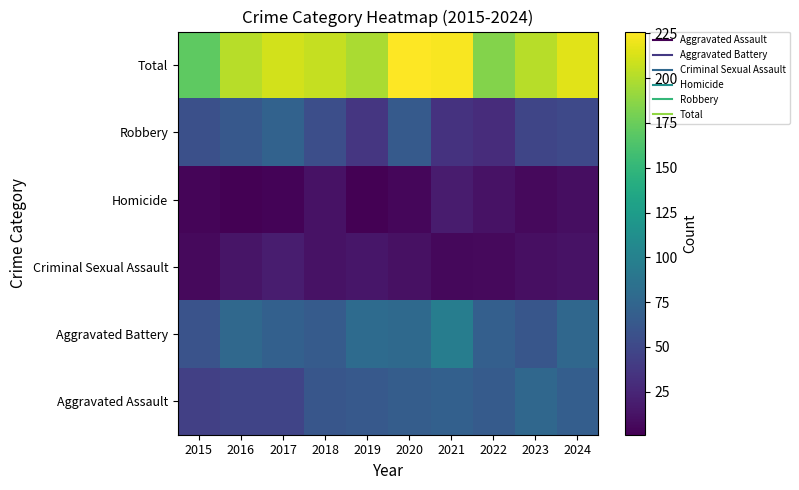

Reading right to left, transcribe all the data shown in this chart.

Aggravated Assault: 2024=68	2023=76	2022=66	2021=70	2020=67	2019=64	2018=61	2017=47	2016=47	2015=44
Aggravated Battery: 2024=76	2023=61	2022=69	2021=96	2020=78	2019=80	2018=66	2017=70	2016=77	2015=59
Criminal Sexual Assault: 2024=12	2023=10	2022=7	2021=6	2020=11	2019=15	2018=12	2017=19	2016=14	2015=7
Homicide: 2024=9	2023=7	2022=12	2021=18	2020=5	2019=1	2018=12	2017=3	2016=1	2015=4
Robbery: 2024=51	2023=48	2022=30	2021=34	2020=65	2019=37	2018=55	2017=72	2016=63	2015=56
Total: 2024=216	2023=202	2022=184	2021=224	2020=226	2019=197	2018=206	2017=211	2016=202	2015=170